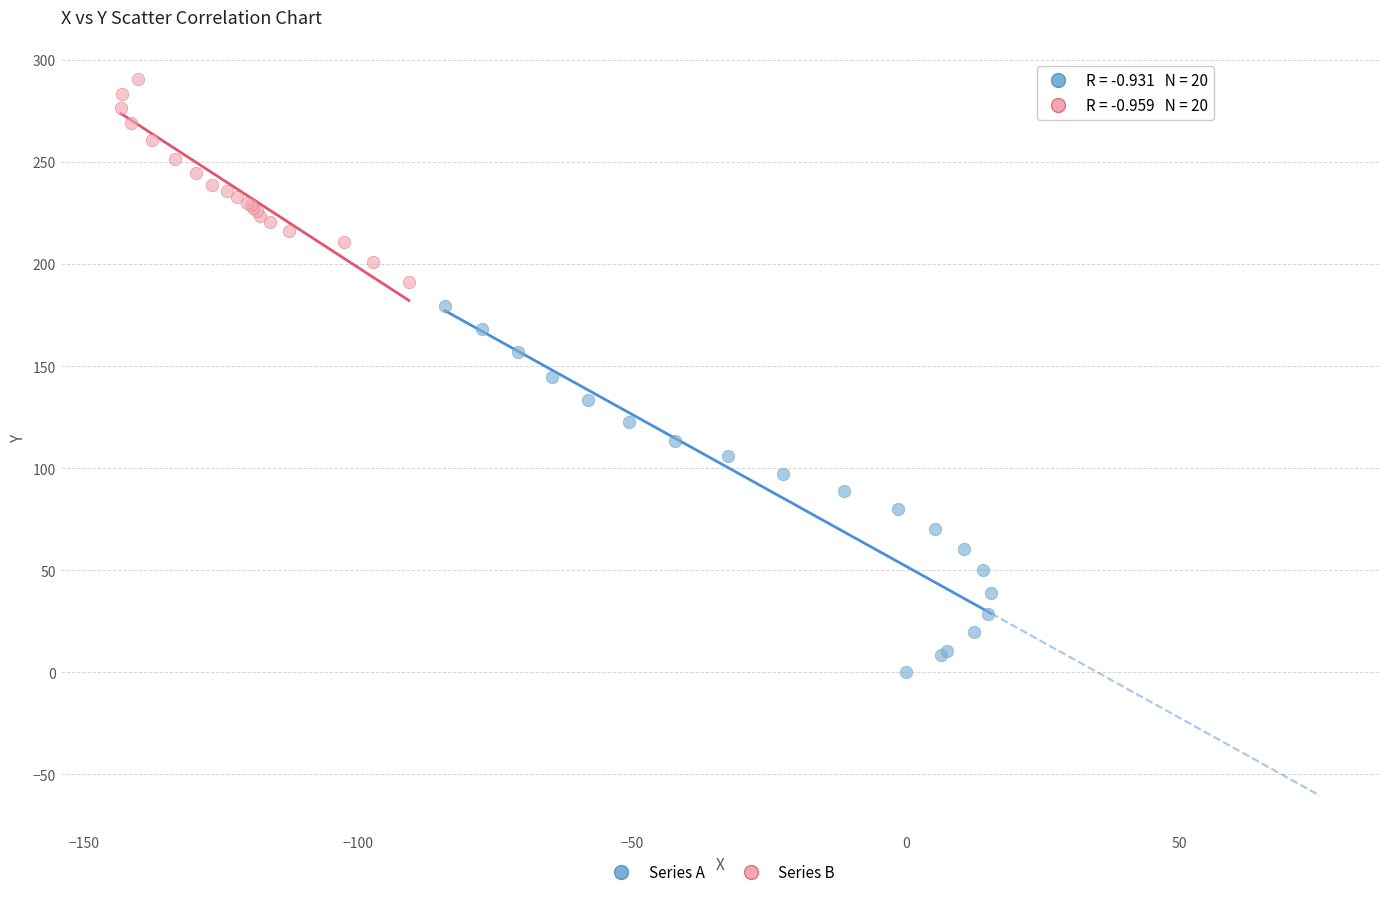

Which series reaches the minimum Y coordinate?

Series A